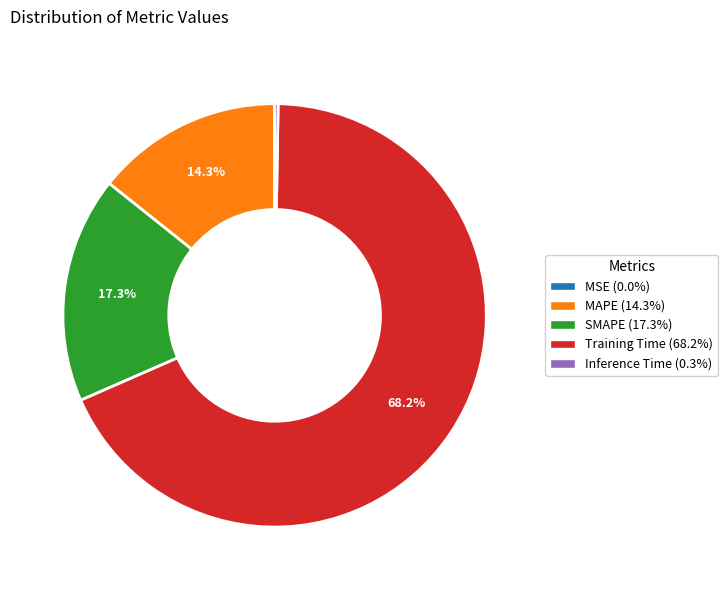

Between SMAPE and Training Time, which is larger?

Training Time